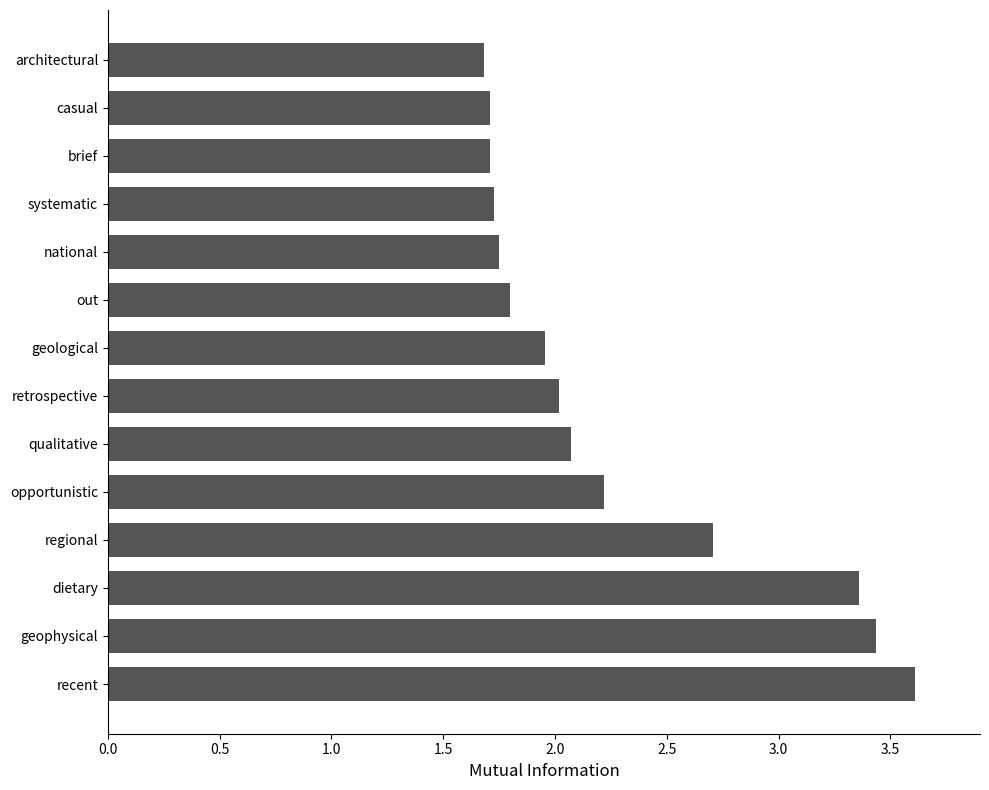

Is it true that the value at systematic is 1.7?

True